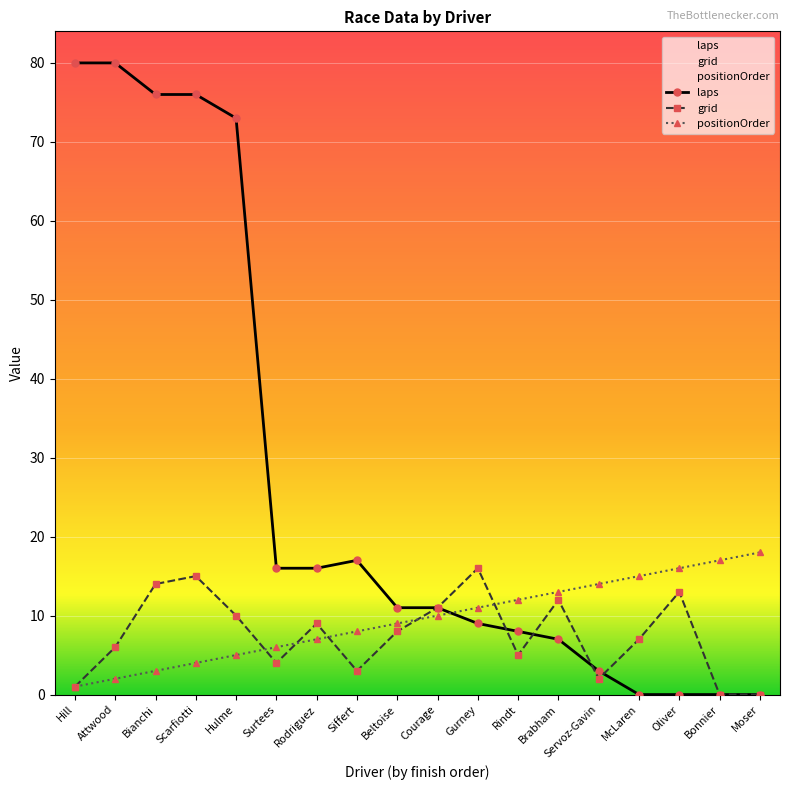

What is the difference between the maximum and second lowest values in the laps series?

80